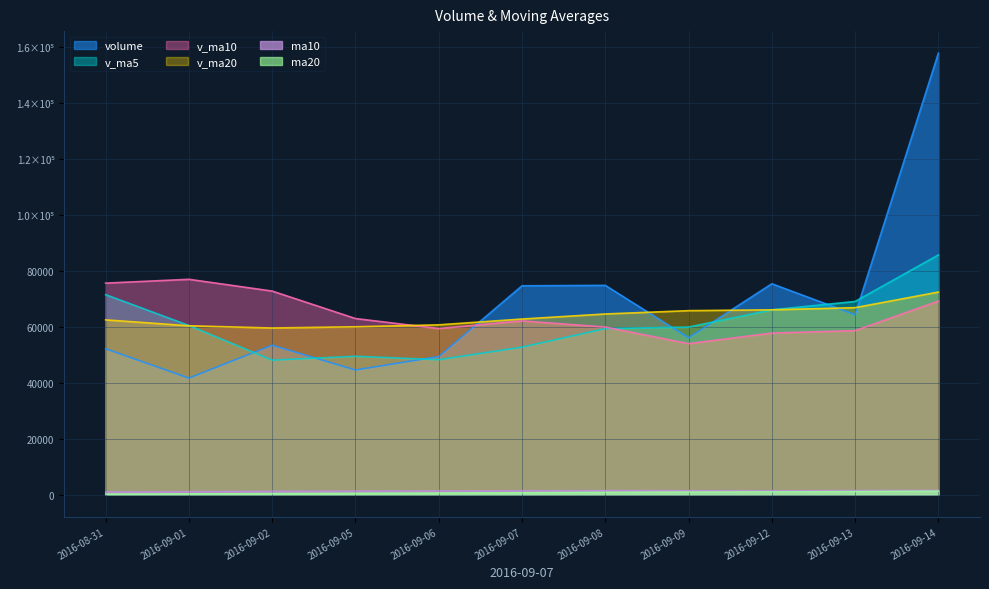

Reading left to right, transcribe all the data shown in this chart.

volume: 2016-08-31=52162.9	2016-09-01=41663.0	2016-09-02=53422.8	2016-09-05=44554.2	2016-09-06=49363.3	2016-09-07=74651.3	2016-09-08=74805.1	2016-09-09=56087.2	2016-09-12=75380.7	2016-09-13=64317.6	2016-09-14=157772.9
v_ma5: 2016-08-31=71482.6	2016-09-01=60454.8	2016-09-02=48079.8	2016-09-05=49464.9	2016-09-06=48233.2	2016-09-07=52730.9	2016-09-08=59359.3	2016-09-09=59892.2	2016-09-12=66057.5	2016-09-13=69048.4	2016-09-14=85672.7
v_ma10: 2016-08-31=75607.9	2016-09-01=76967.7	2016-09-02=72760.6	2016-09-05=62948.6	2016-09-06=59375.7	2016-09-07=62106.8	2016-09-08=59907.1	2016-09-09=53986.0	2016-09-12=57761.2	2016-09-13=58640.8	2016-09-14=69201.8
v_ma20: 2016-08-31=62471.6	2016-09-01=60358.8	2016-09-02=59566.8	2016-09-05=60004.0	2016-09-06=60690.8	2016-09-07=62769.6	2016-09-08=64579.3	2016-09-09=65760.4	2016-09-12=66059.1	2016-09-13=66833.4	2016-09-14=72404.9
ma10: 2016-08-31=970.0	2016-09-01=1110.0	2016-09-02=1240.0	2016-09-05=1320.0	2016-09-06=1365.0	2016-09-07=1445.0	2016-09-08=1500.0	2016-09-09=1485.0	2016-09-12=1450.0	2016-09-13=1505.0	2016-09-14=1605.0
ma20: 2016-08-31=240.0	2016-09-01=325.0	2016-09-02=420.0	2016-09-05=530.0	2016-09-06=630.0	2016-09-07=730.0	2016-09-08=875.0	2016-09-09=975.0	2016-09-12=1025.0	2016-09-13=1125.0	2016-09-14=1290.0